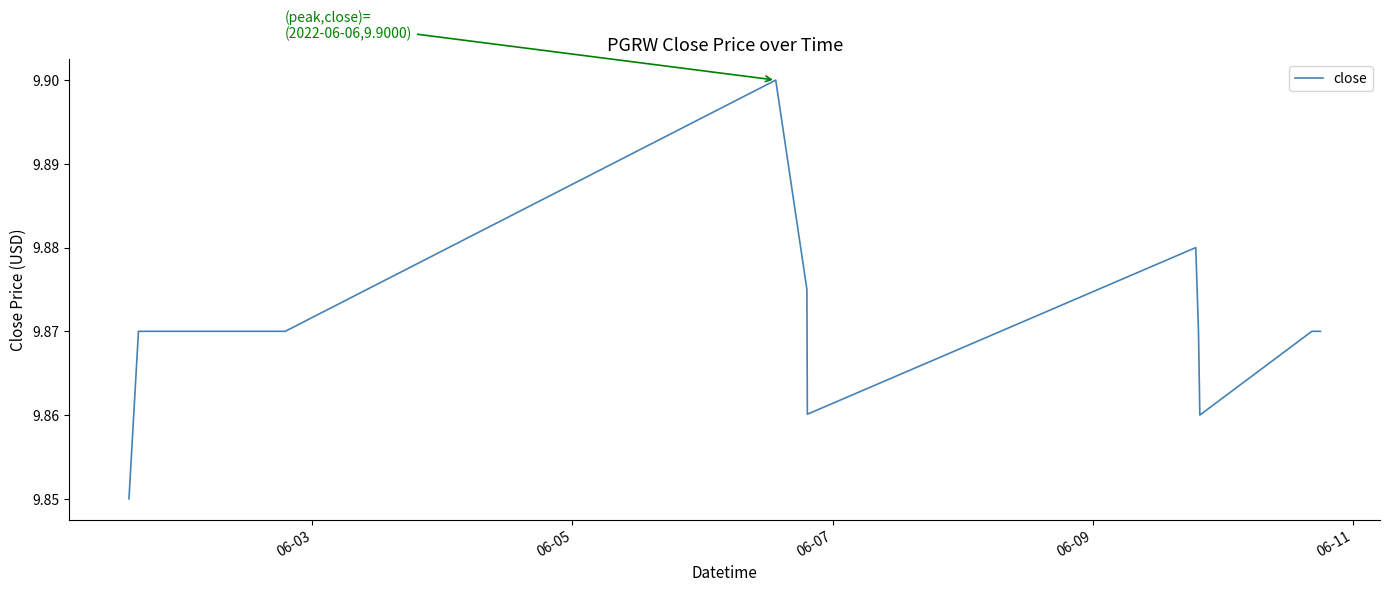

Is this an area chart (filled region under the line)?

No